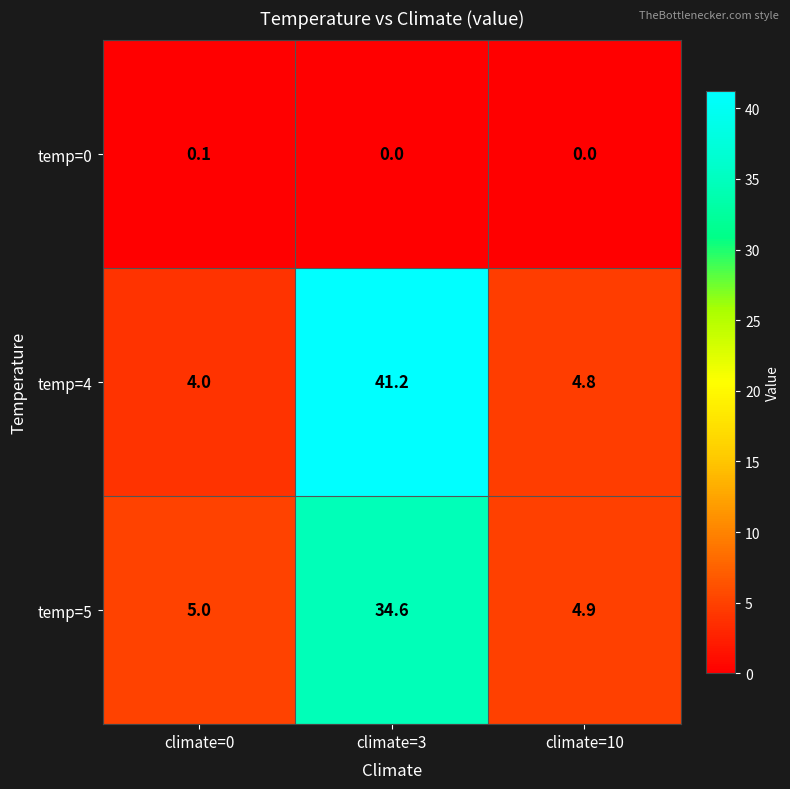

List the series in order of their peak value, lowest first.

temp=0, temp=5, temp=4